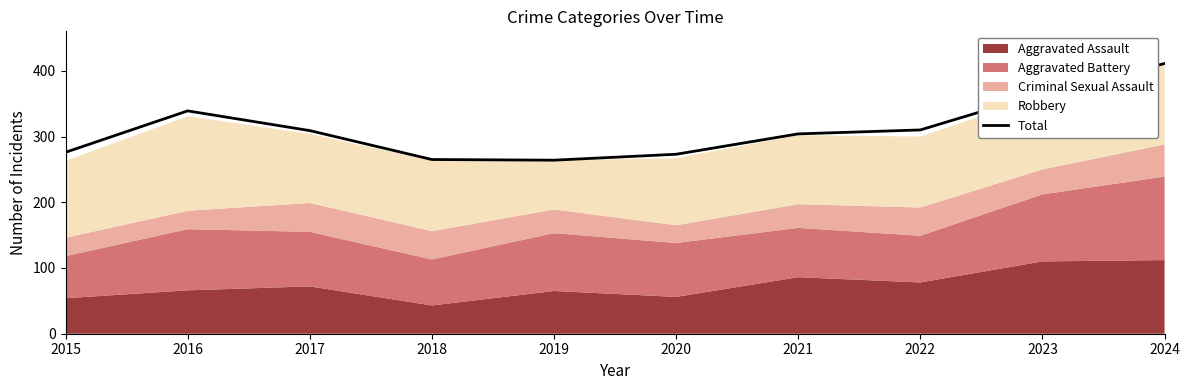

How many lines are shown in the chart?

1